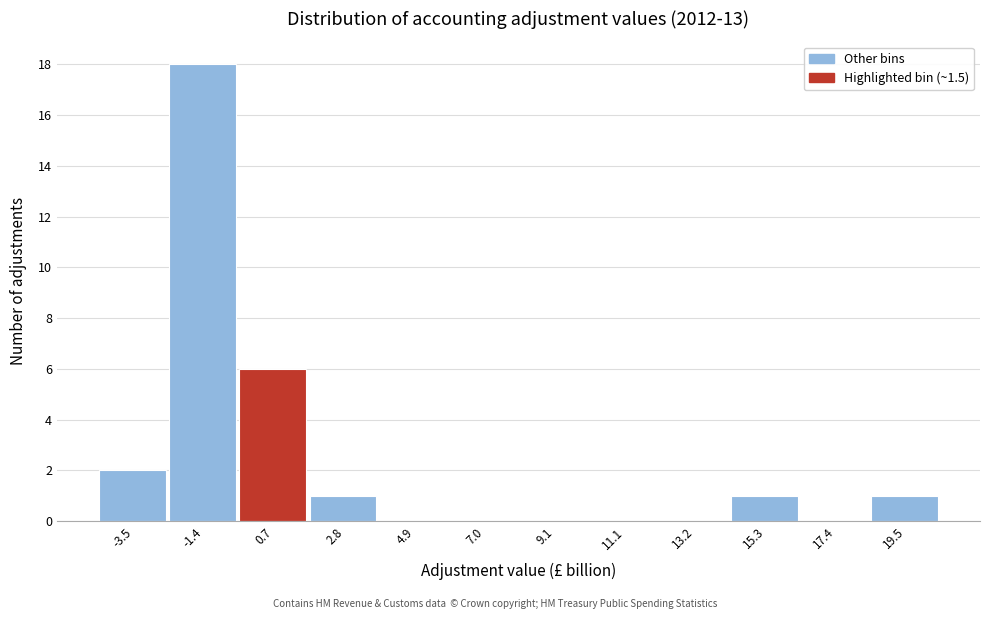

Reading right to left, transcribe all the data shown in this chart.

19.5=1	17.4=0	15.3=1	13.2=0	11.1=0	9.1=0	7.0=0	4.9=0	2.8=1	0.7=6	-1.4=18	-3.5=2